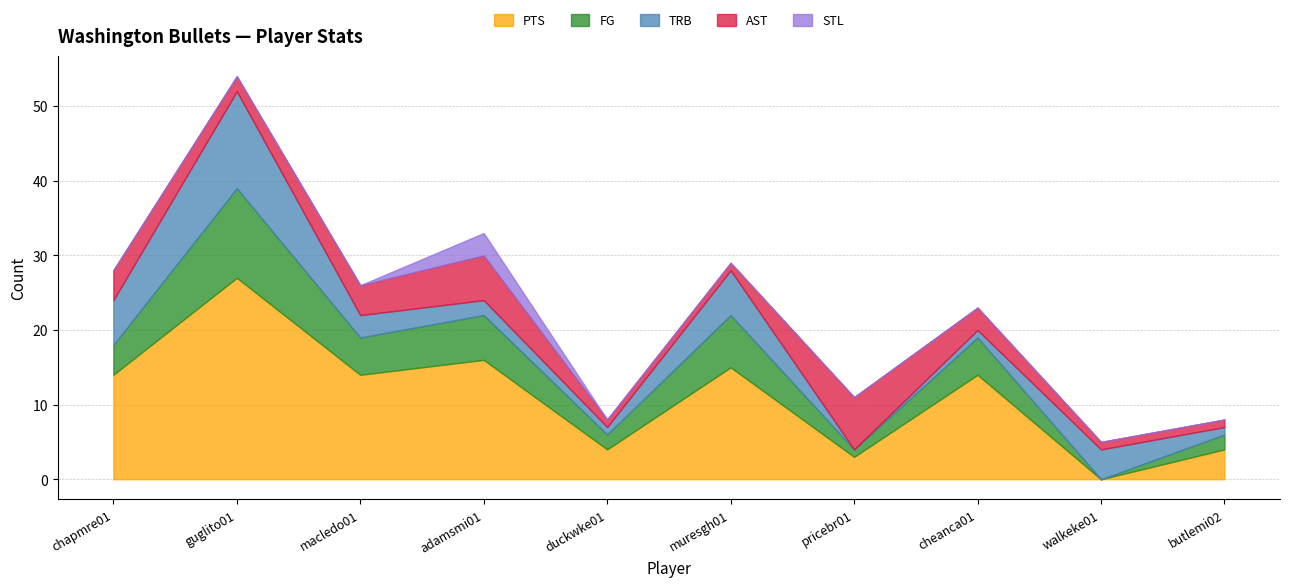

What is the value of the AST point at the 5th from the left?

1